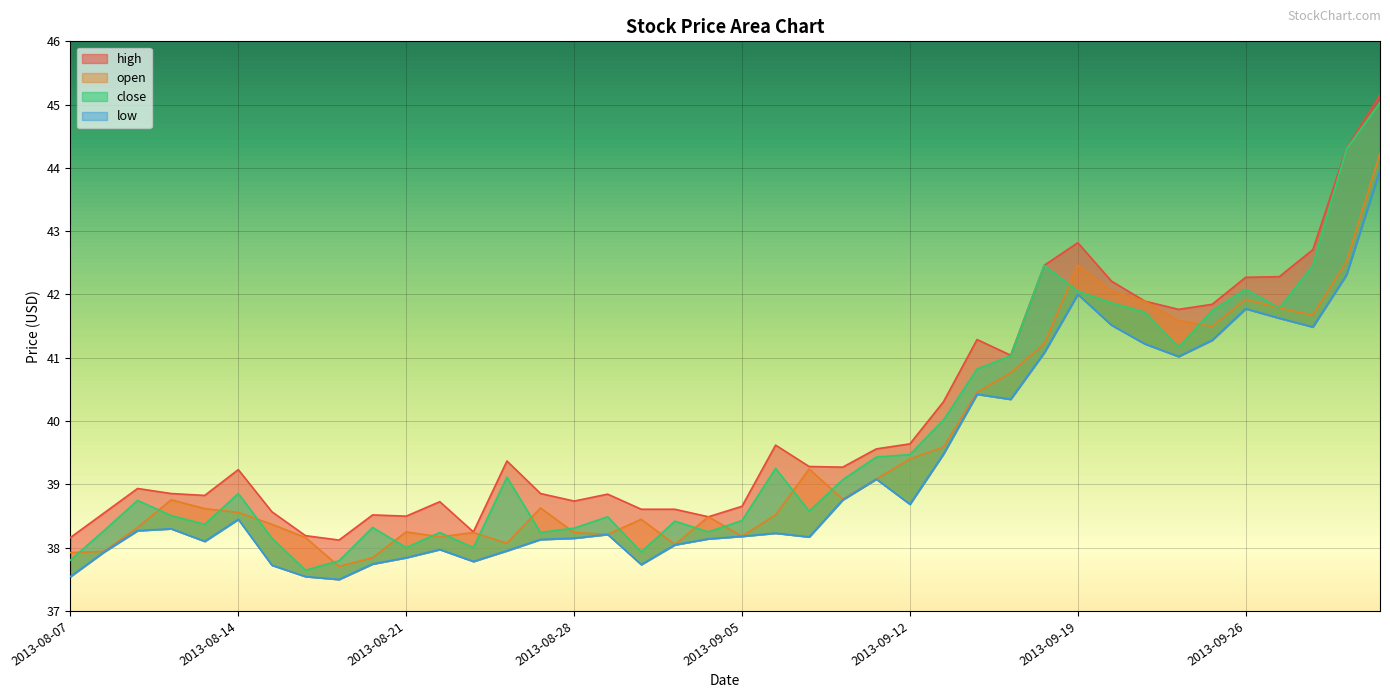

Rank the series at 2013-08-13 from lowest to highest value.

low, close, open, high